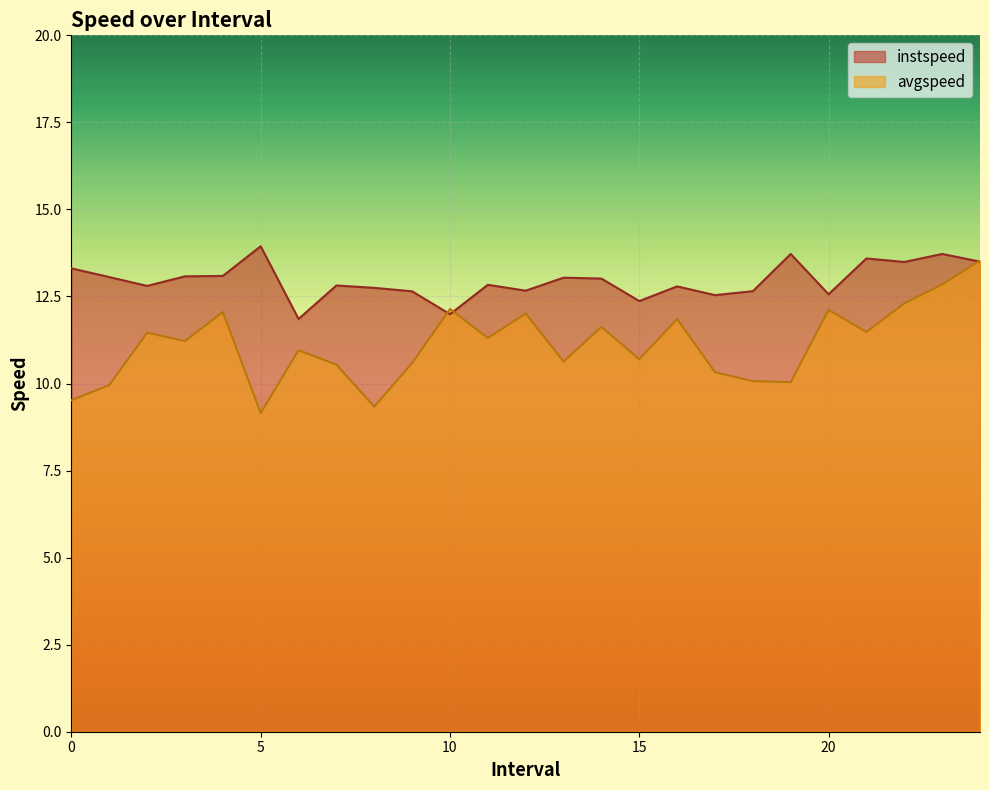

What is the approximate value of instspeed at 2?

12.8